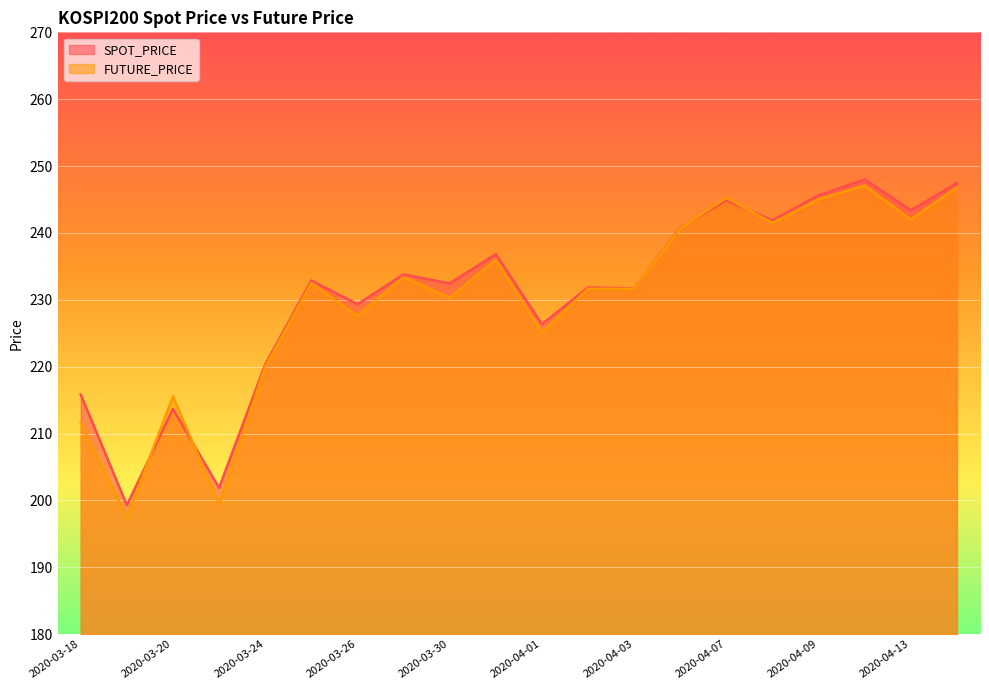

What is the sum of the FUTURE_PRICE values at 2020-04-13 and 2020-03-24?

462.0